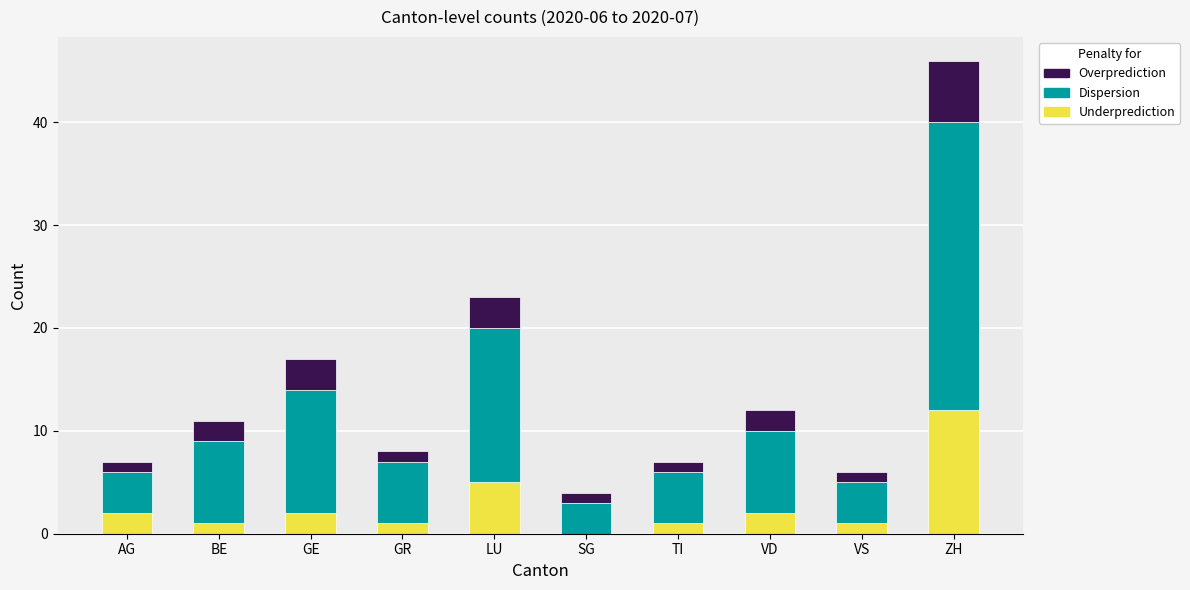

What is the total value across all series at AG?

7